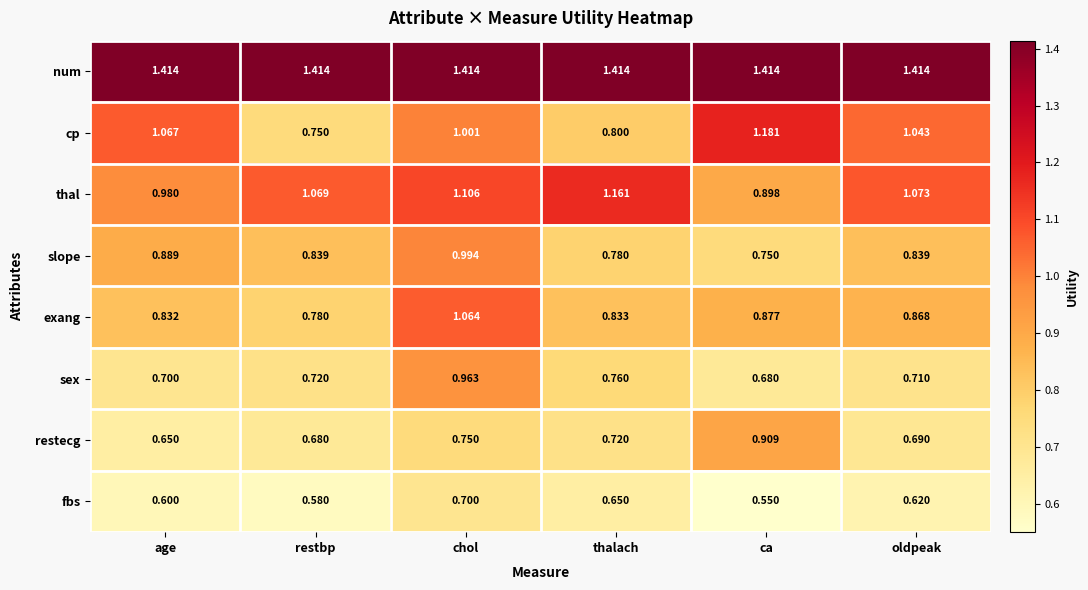

At which label does restecg reach its peak?

ca